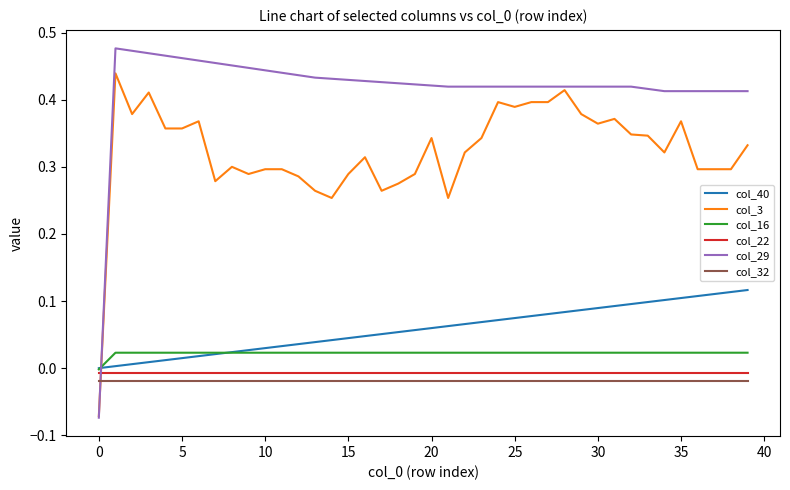

Which series has the largest range (max minus min)?

col_29